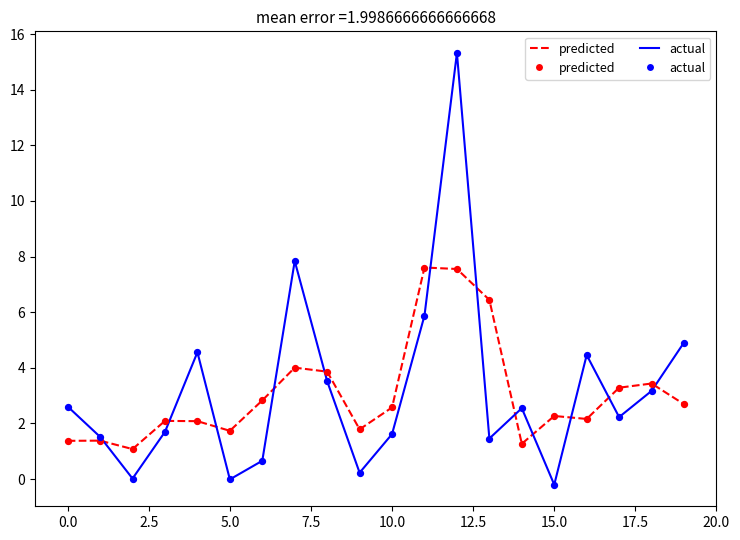

List the series in order of their peak value, highest first.

actual, predicted